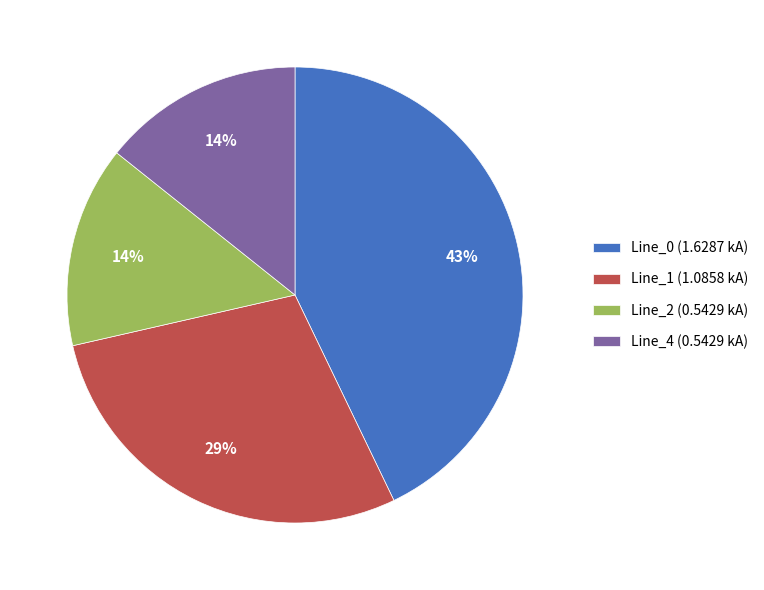

How many slices are in this pie chart?

4